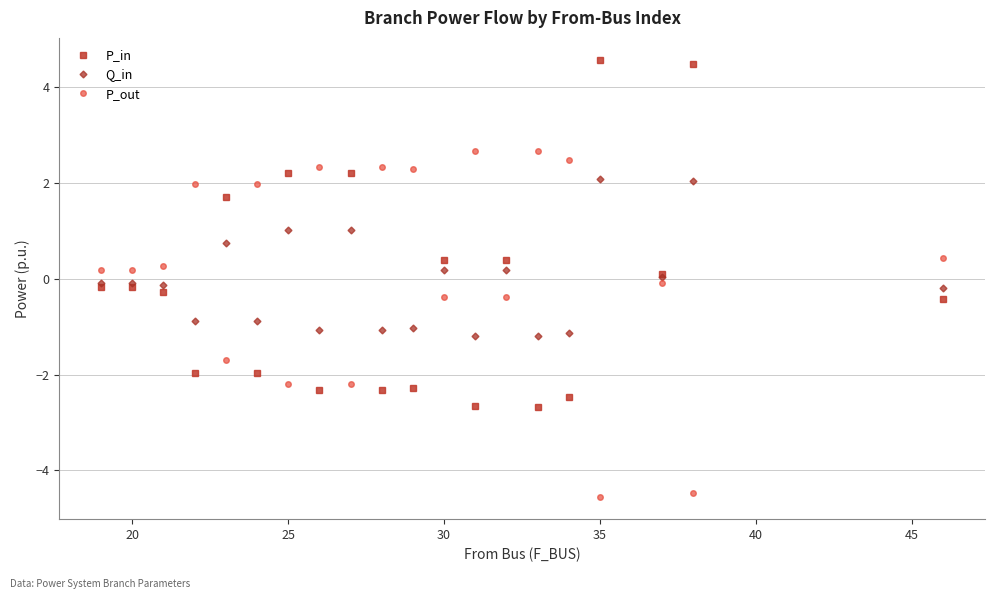

What is the lowest value of the Q_in series?

-1.2